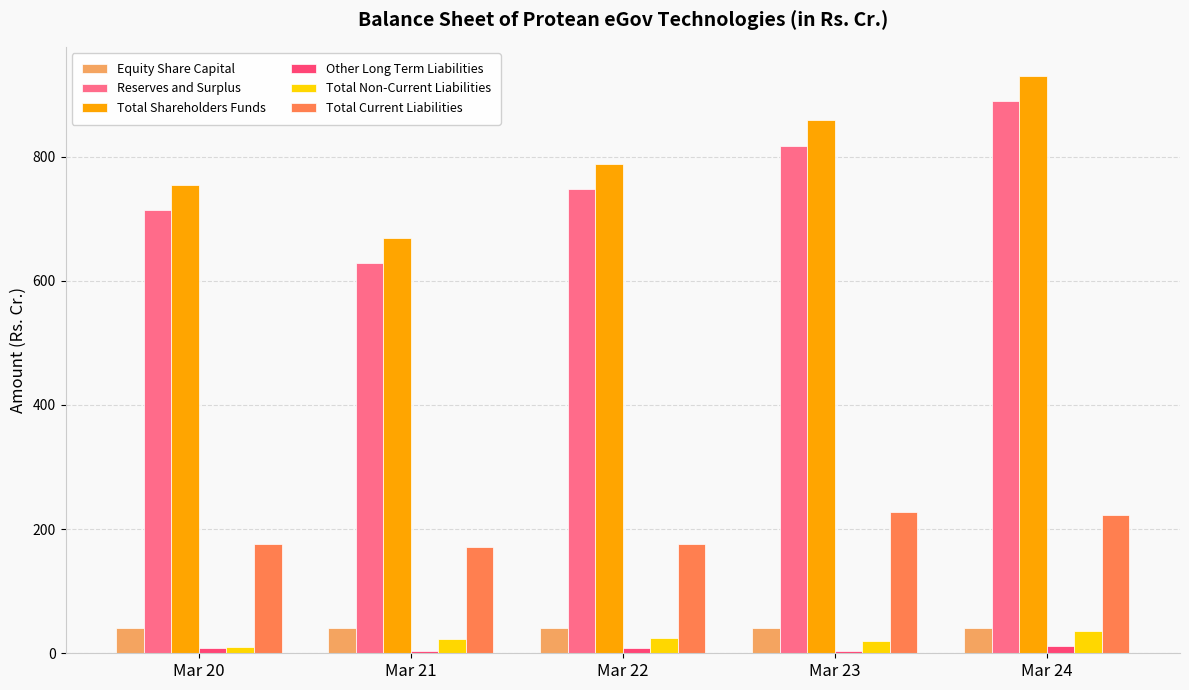

What is the total value across all series at Mar 22?

1786.8